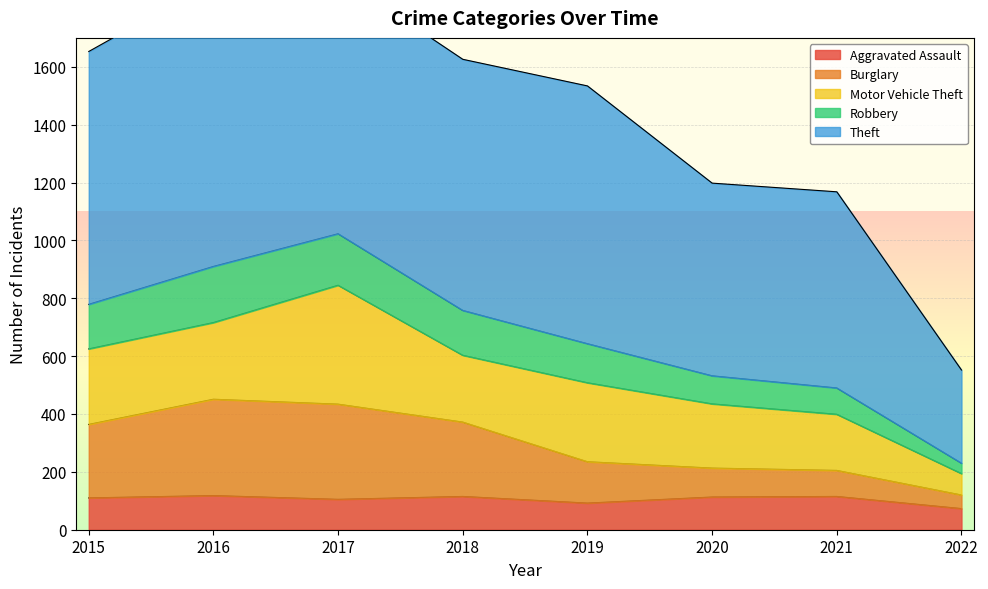

Which category has the lowest value in the Burglary series?

2022